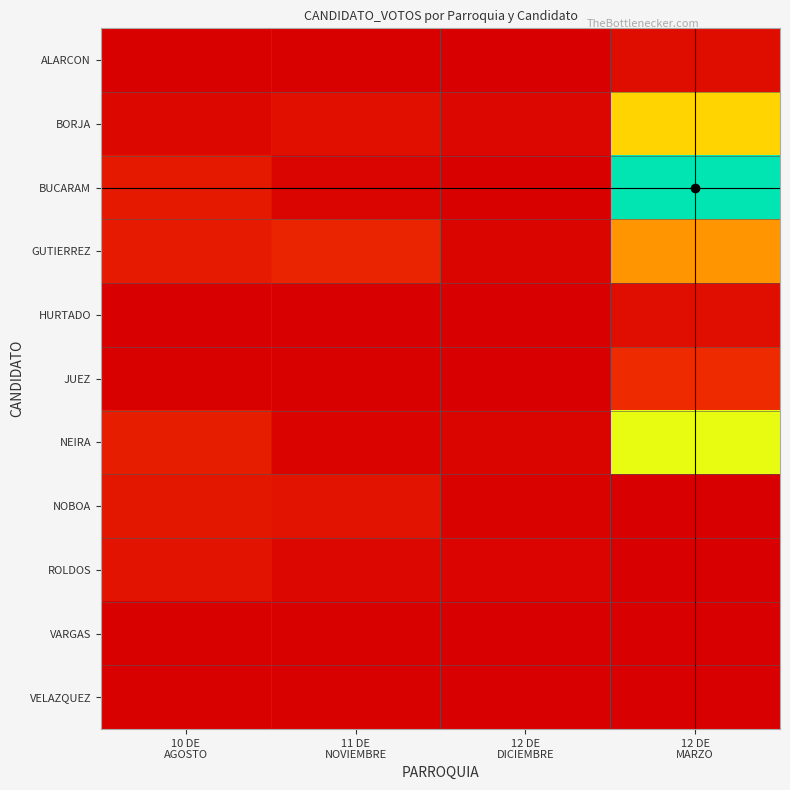

What is the greatest value displayed?

3207